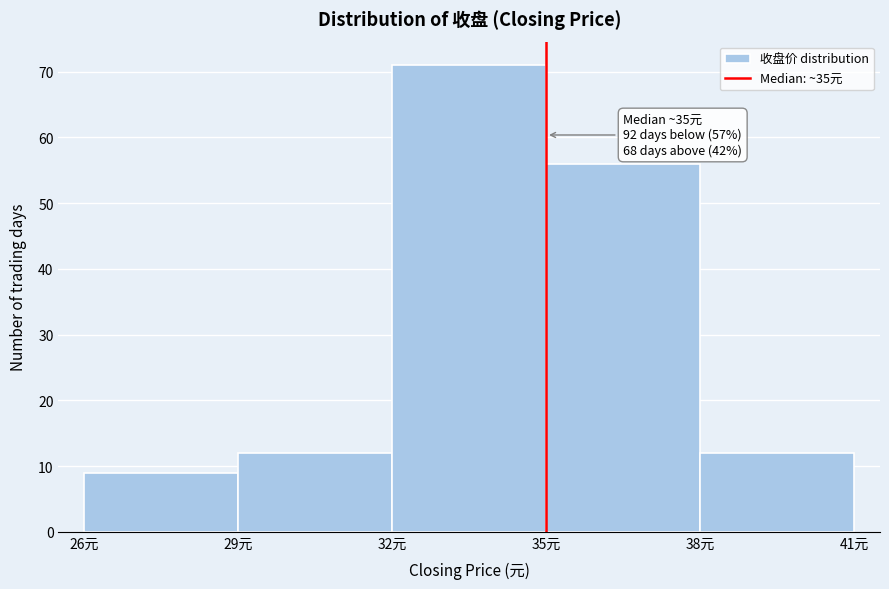

Over which range of the x-axis is the bar tallest?

32 to 35